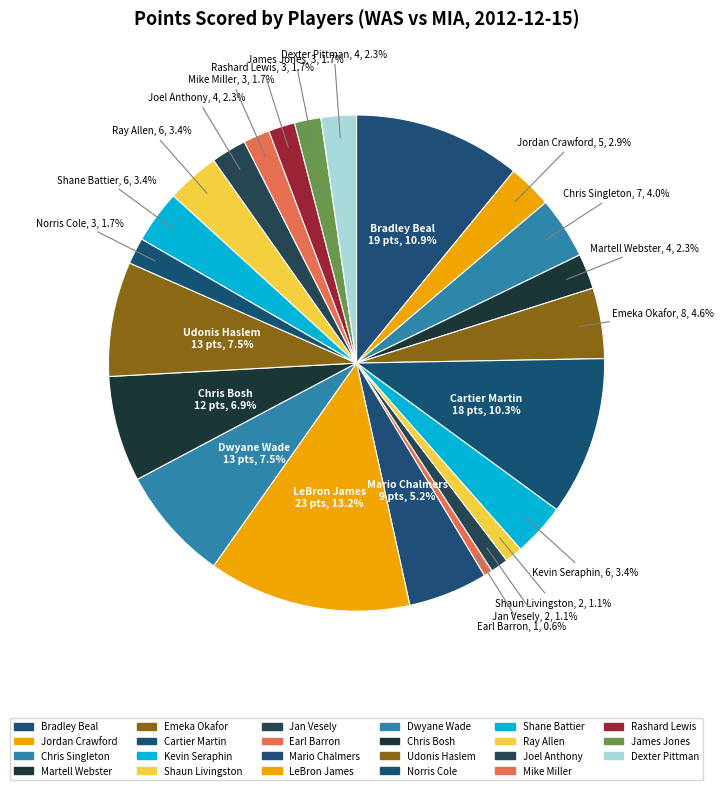

How many slices are in this pie chart?

23